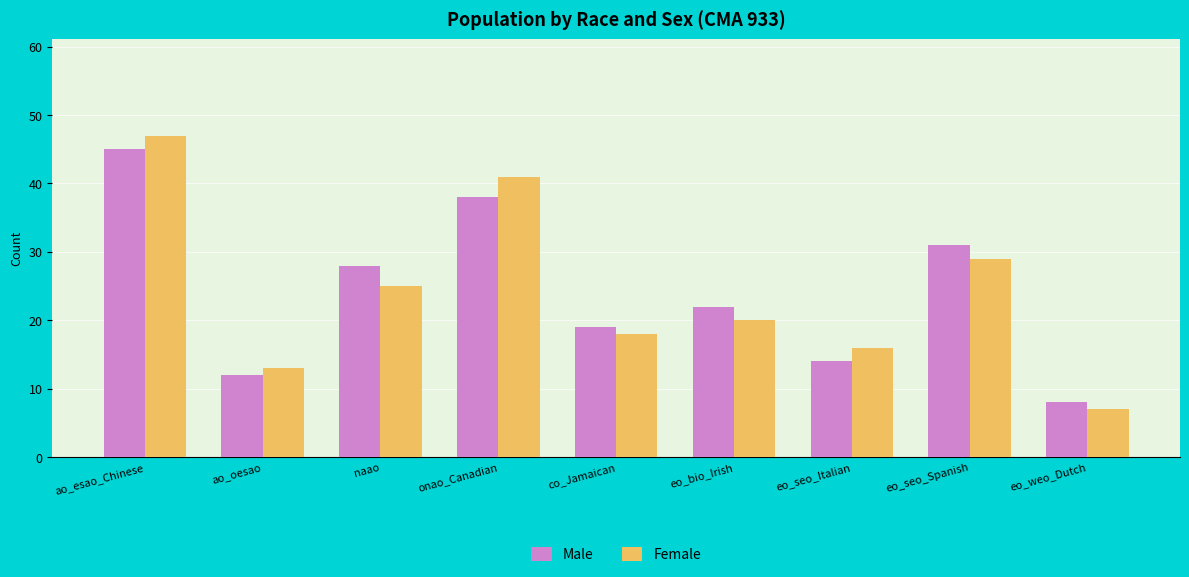

What is the label of the 1st bar from the right?

eo_weo_Dutch